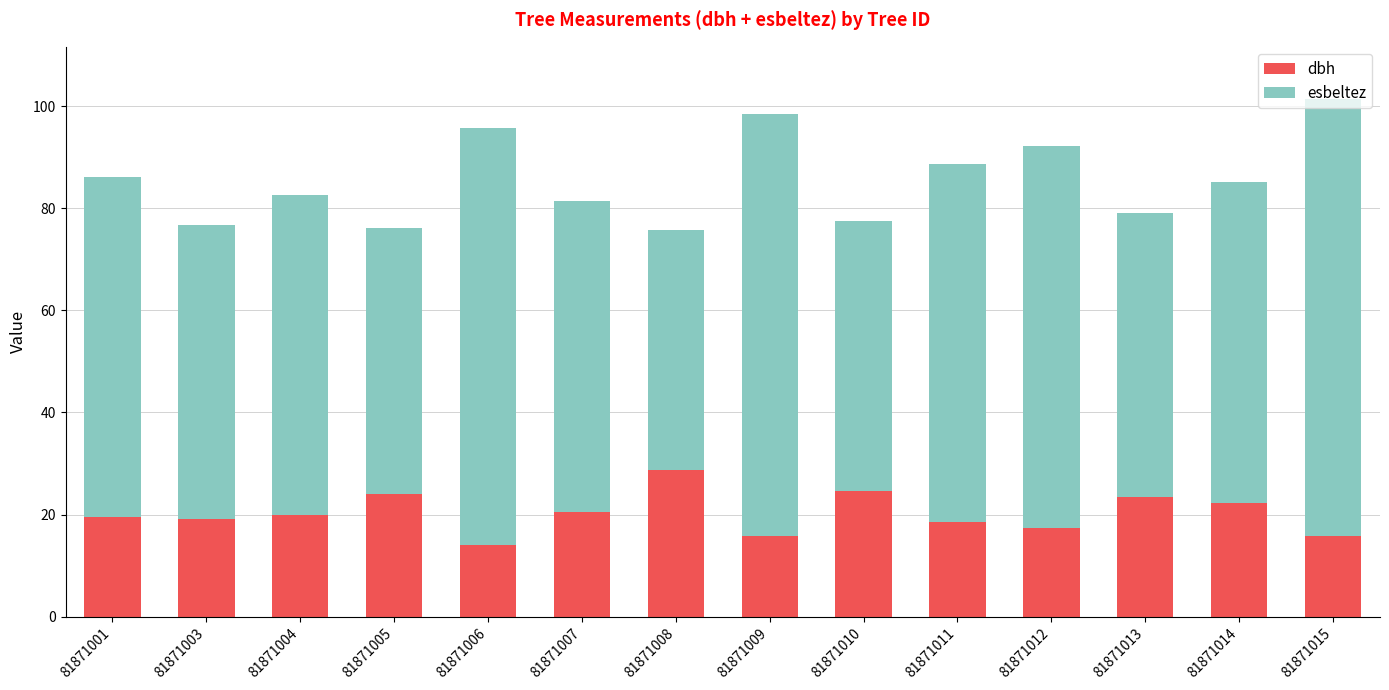

At which label does dbh reach its peak?

81871008